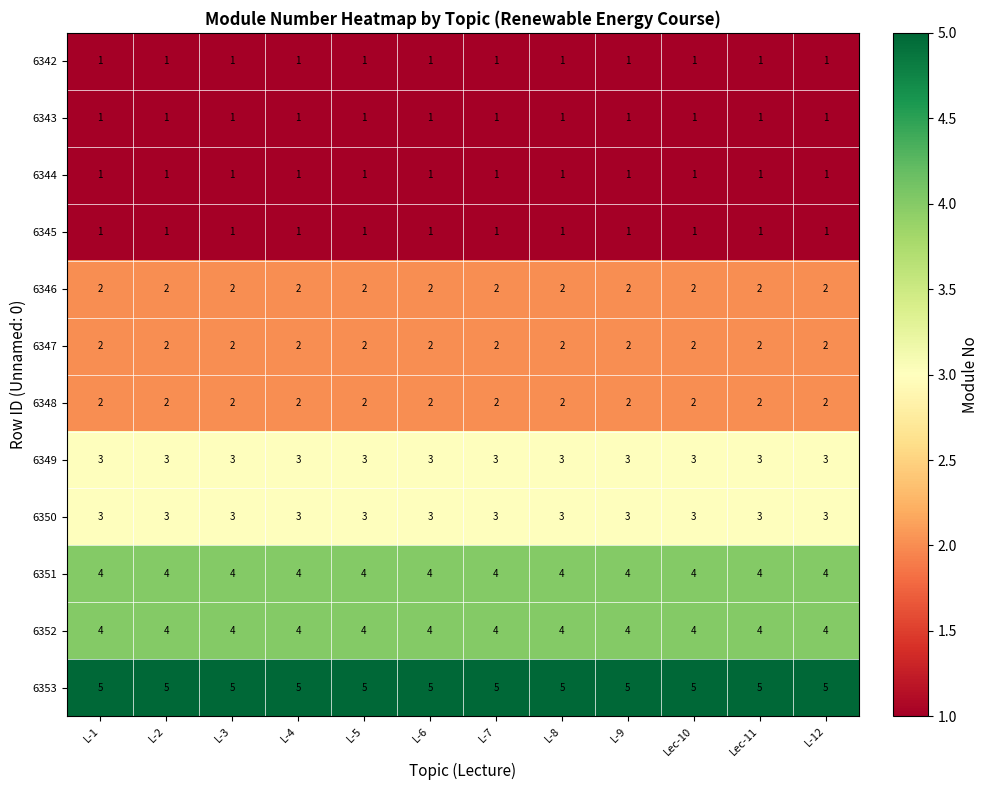

What is the difference between the highest and lowest values at L-12?

4